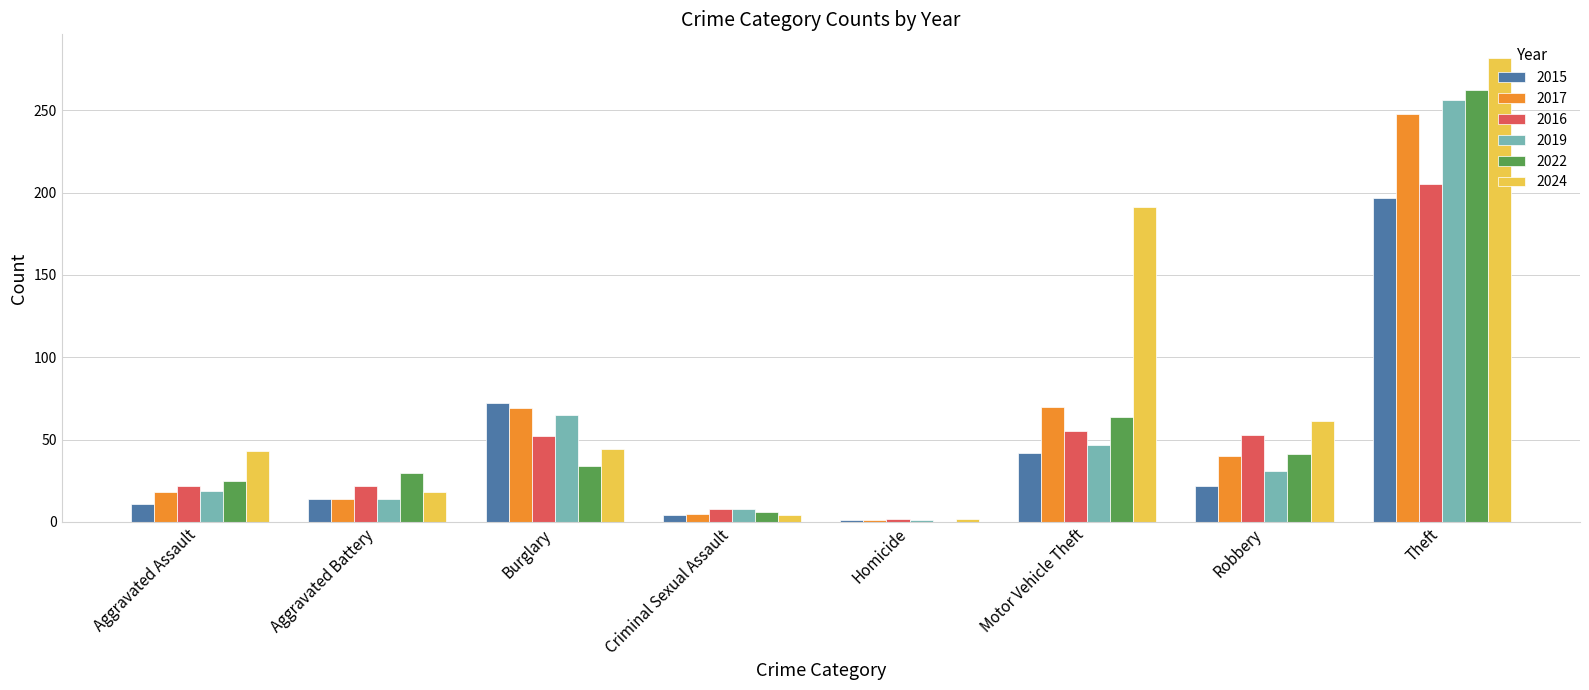

True or false: 2016 has a value of 32 at Aggravated Assault.

False